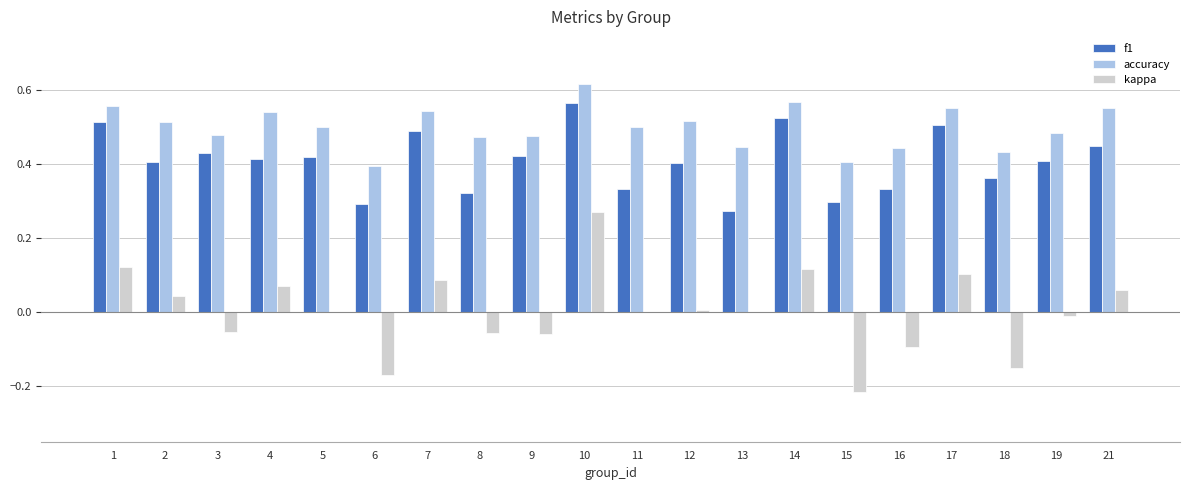

What is the sum of the f1 values at 9 and 10?

1.0